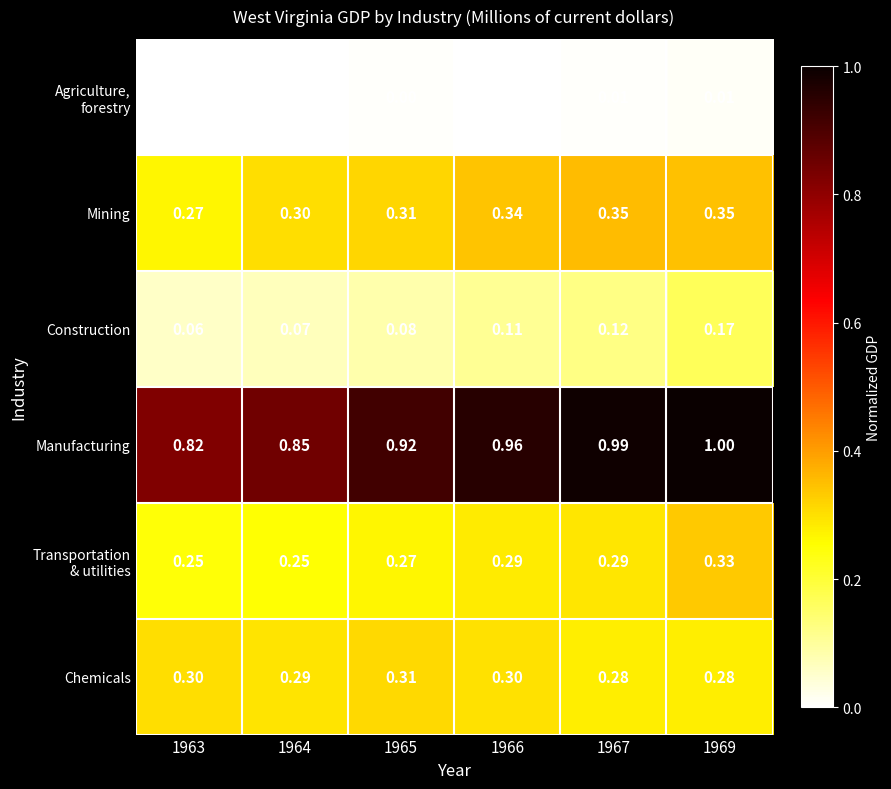

Between 1967 and 1969, which series saw the biggest shift?

Construction